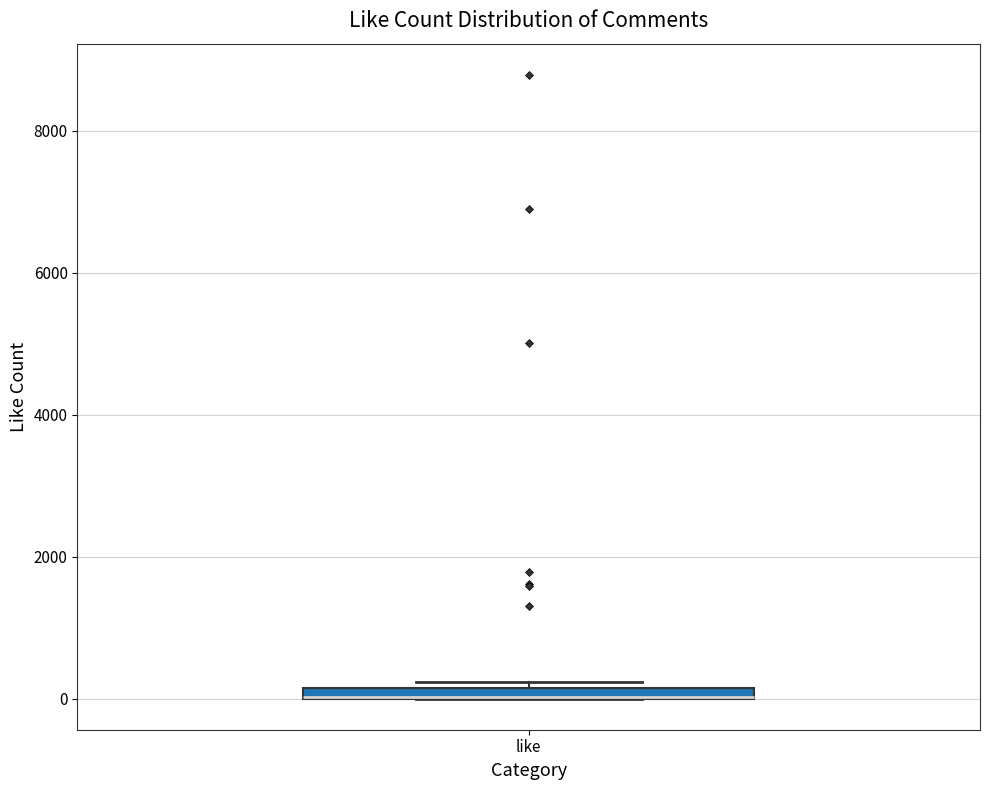

Where is the lower edge of the box for like on the y-axis? The values are not printed on the chart, so give them approximately, as read against the axis.

0